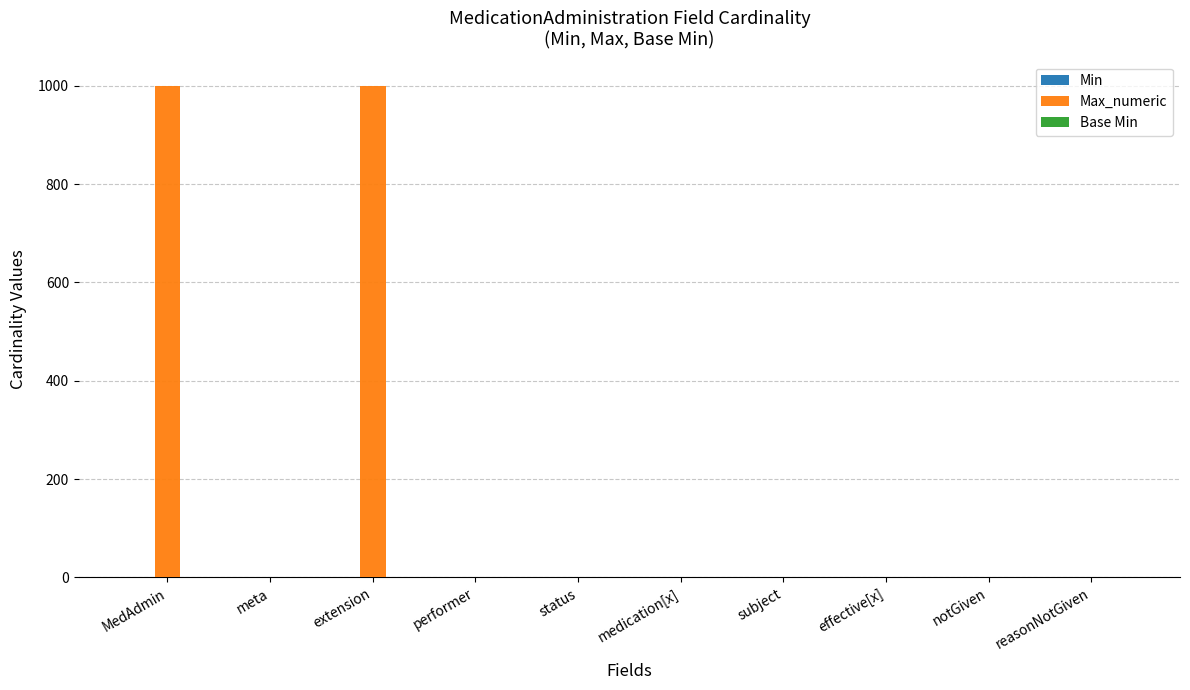

The value of Max_numeric at extension is 999. True or false?

True